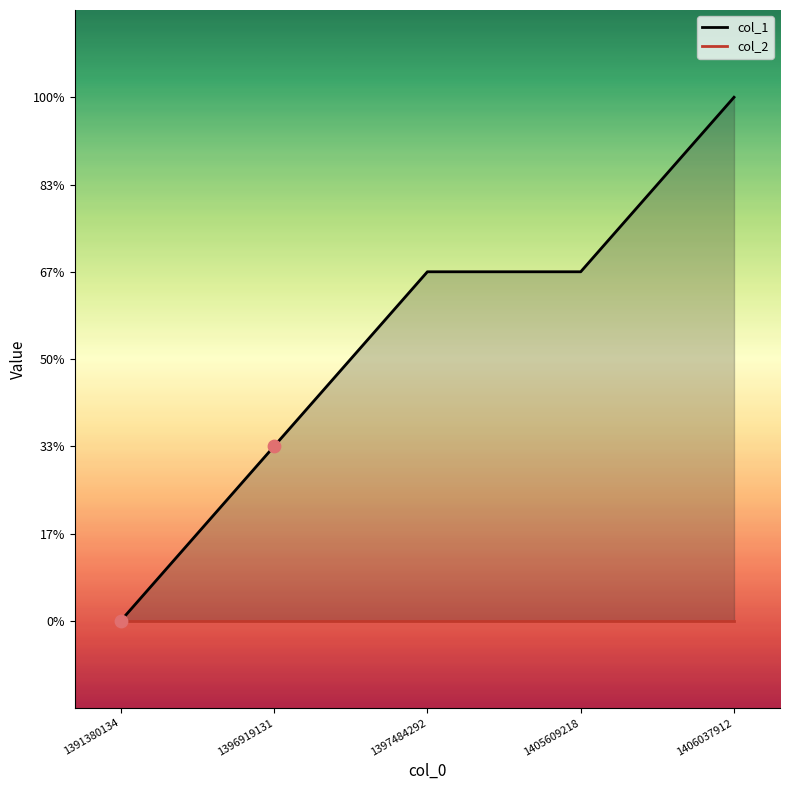

Between 1406037912 and 1396919131, which is larger?

1406037912